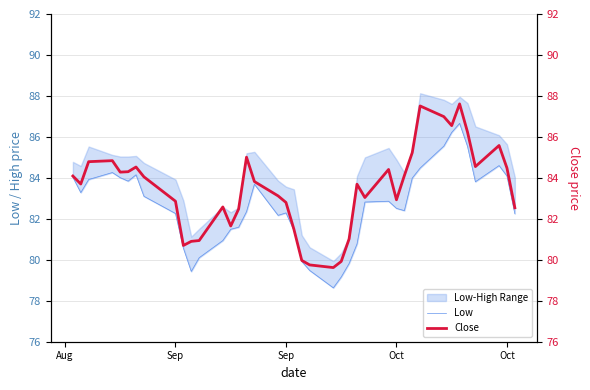

How many categories are shown in the chart?

40